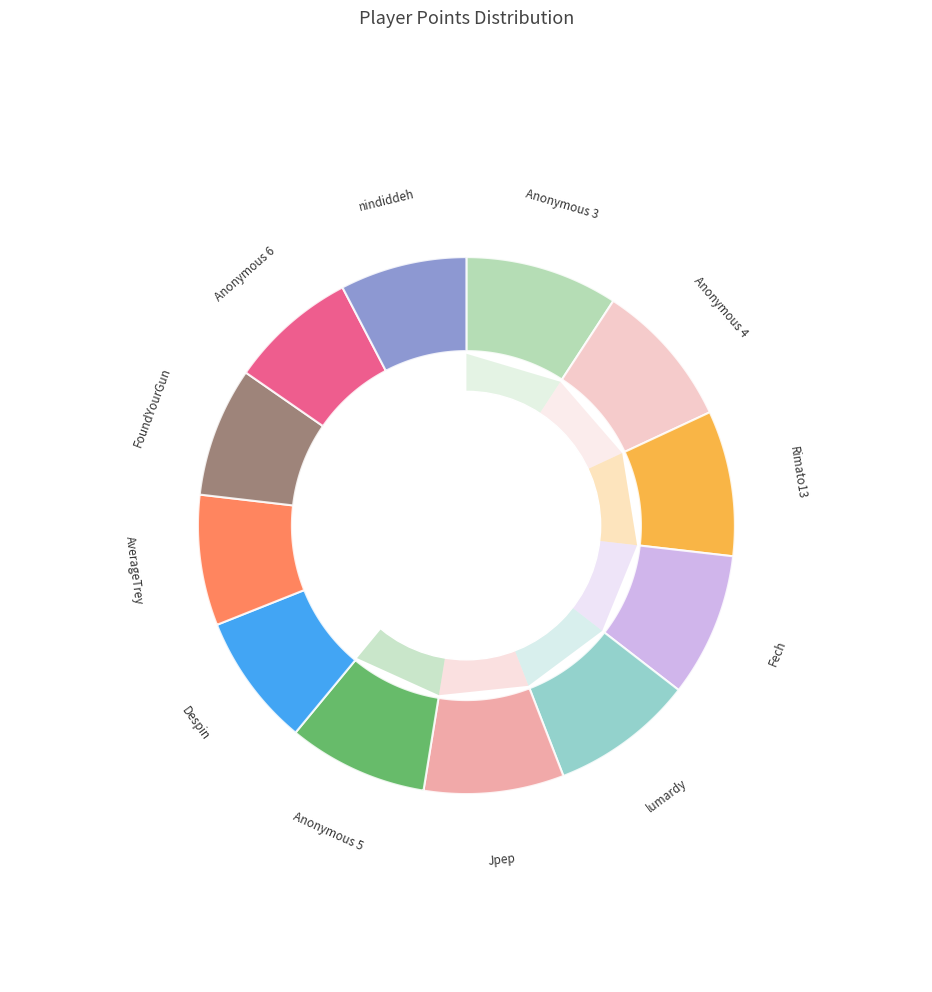

What is the smallest slice in the pie chart?

nindiddeh